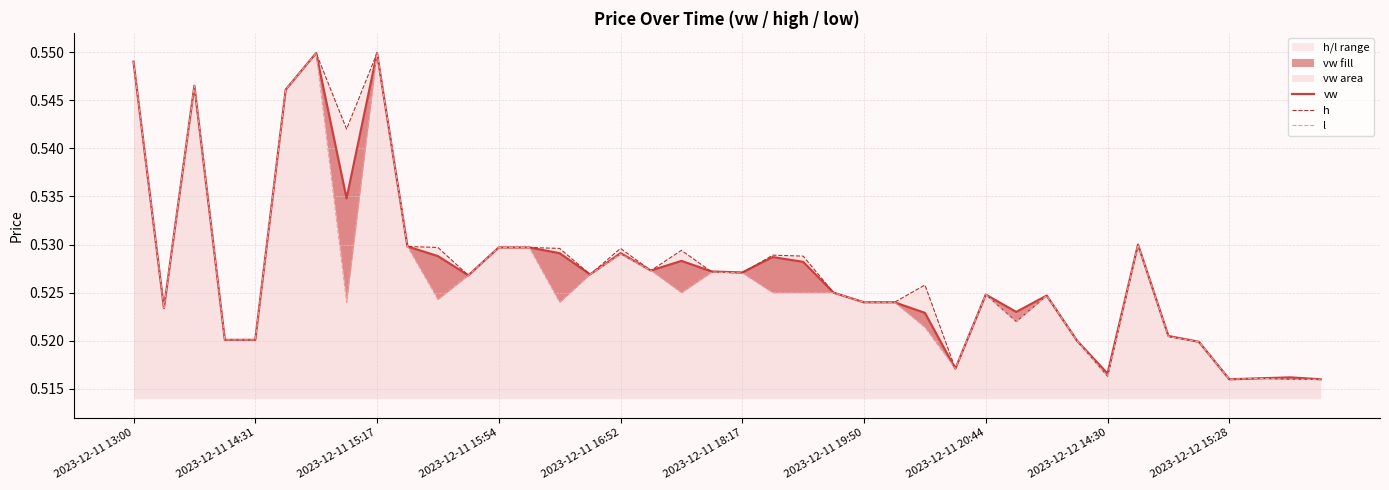

What is the value of the h point at the 31st from the left?

0.5